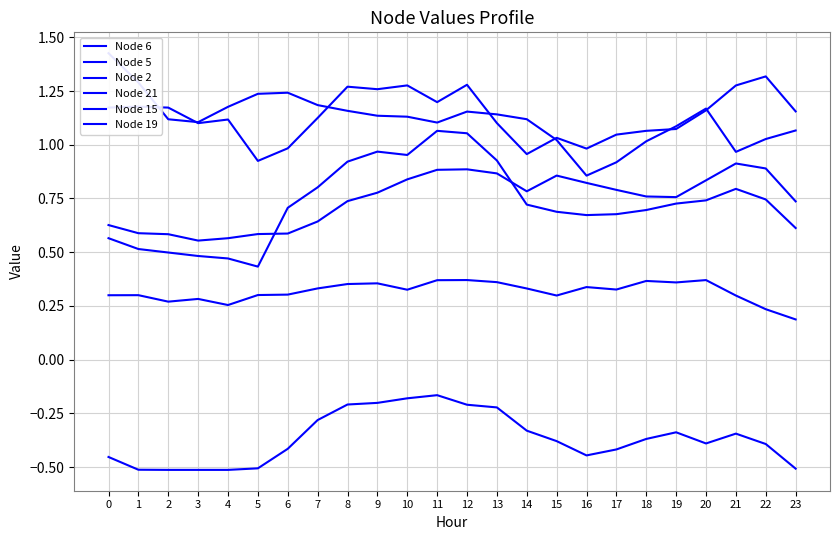

Count the Node 21 values in the range 0 to 1.

24